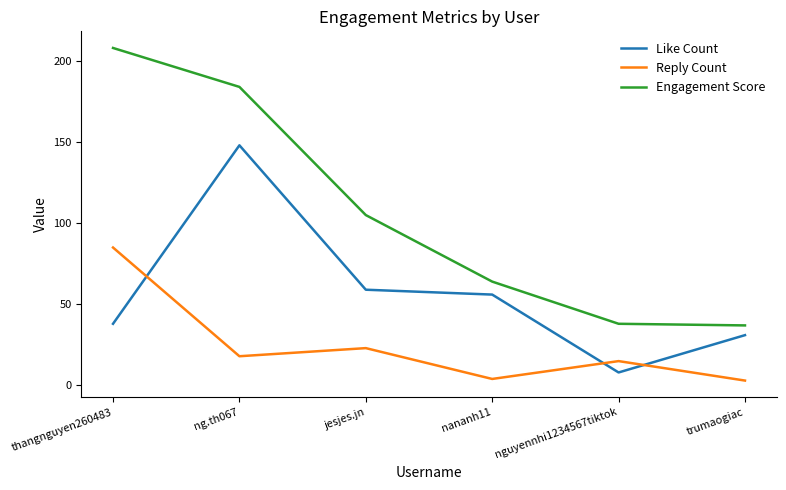

Reading left to right, what are all the values shown in this chart?

Like Count: 38	148	59	56	8	31
Reply Count: 85	18	23	4	15	3
Engagement Score: 208	184	105	64	38	37